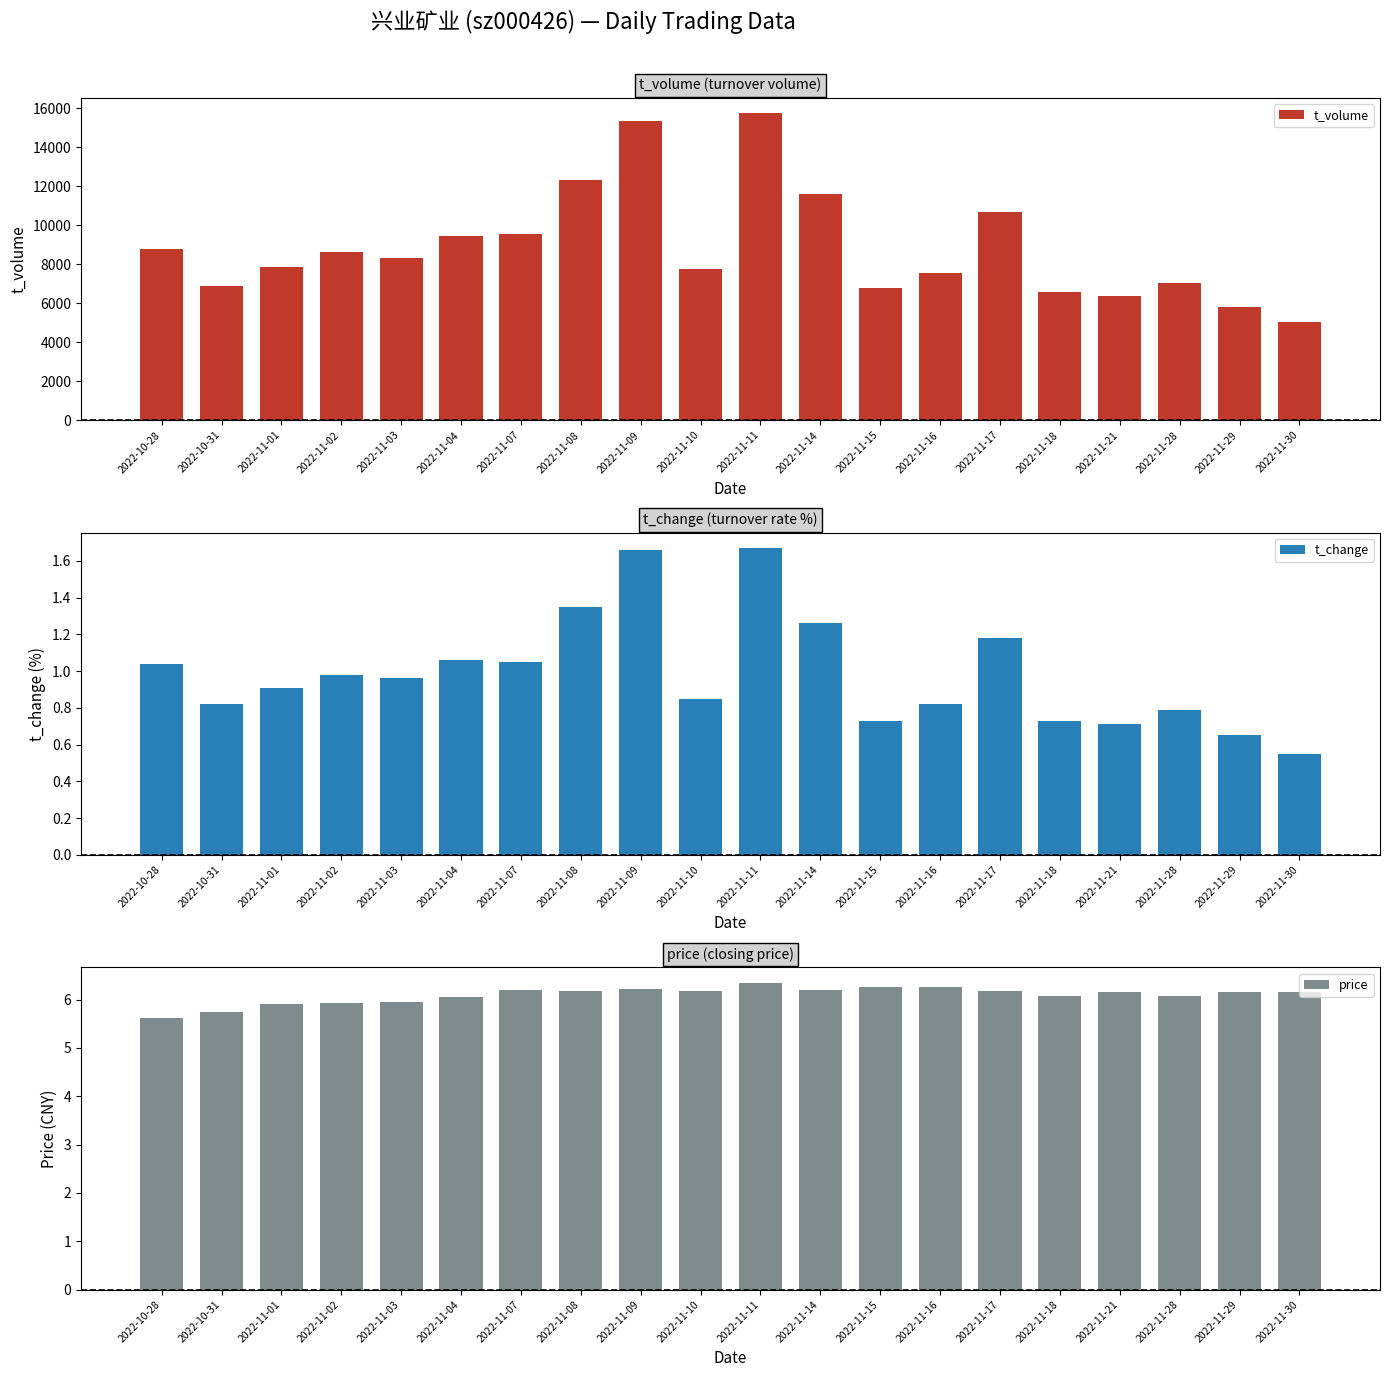

How many series are shown in this chart?

3